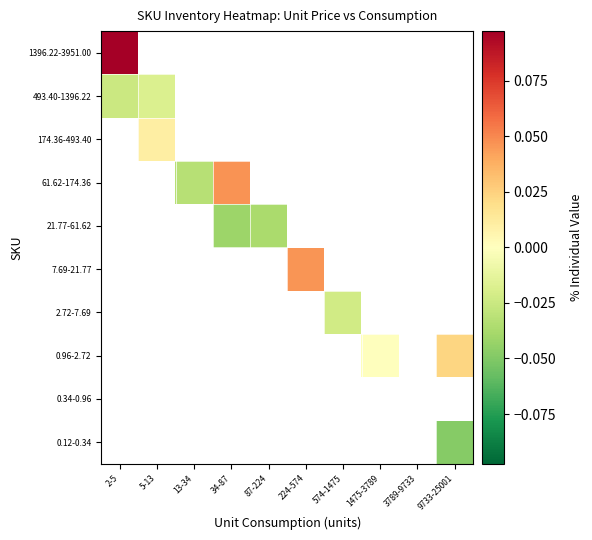

Which label corresponds to the largest value in the chart?

2-5